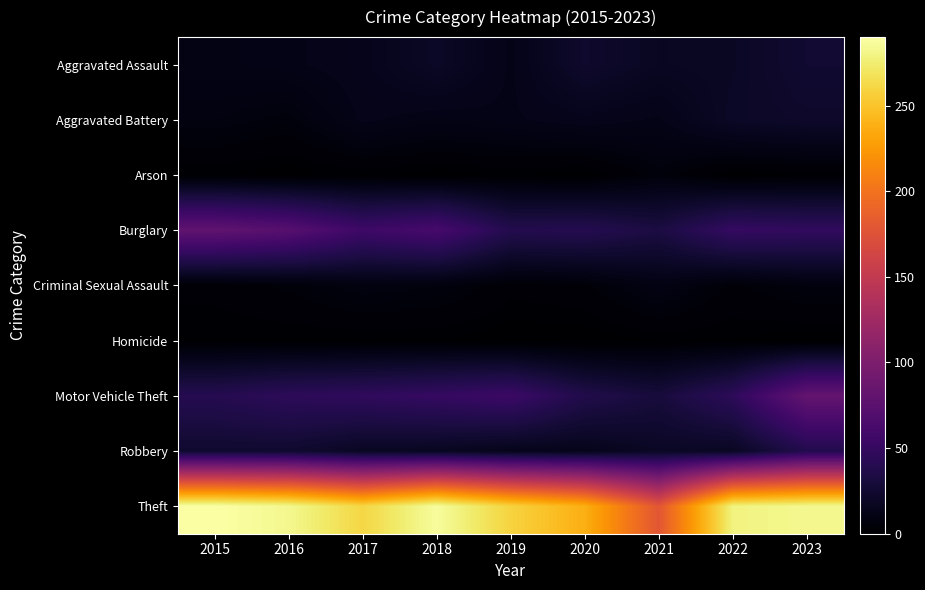

Which has a higher value, 2022 or 2019?

2022